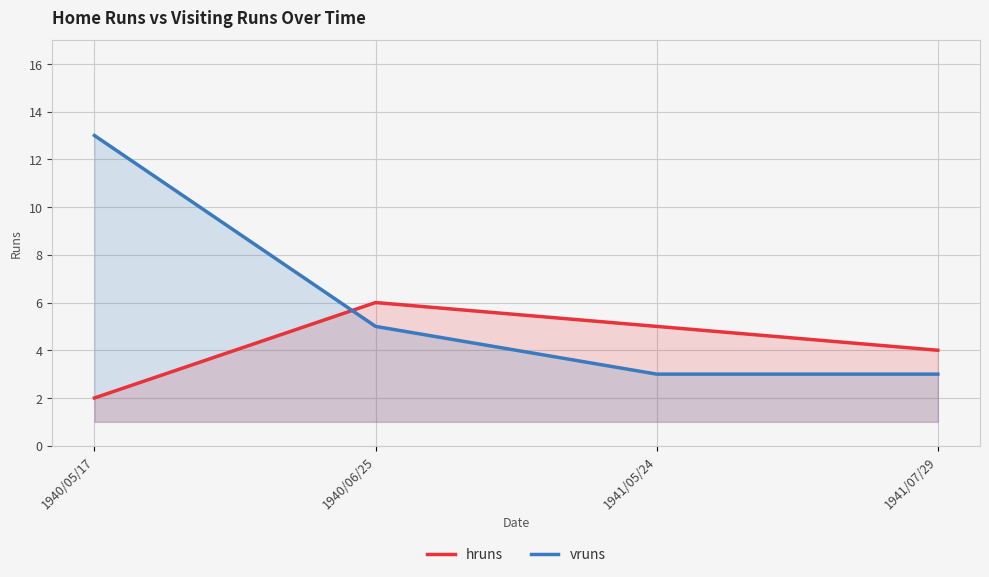

Is it true that hruns equals 5 at 1941/05/24?

True